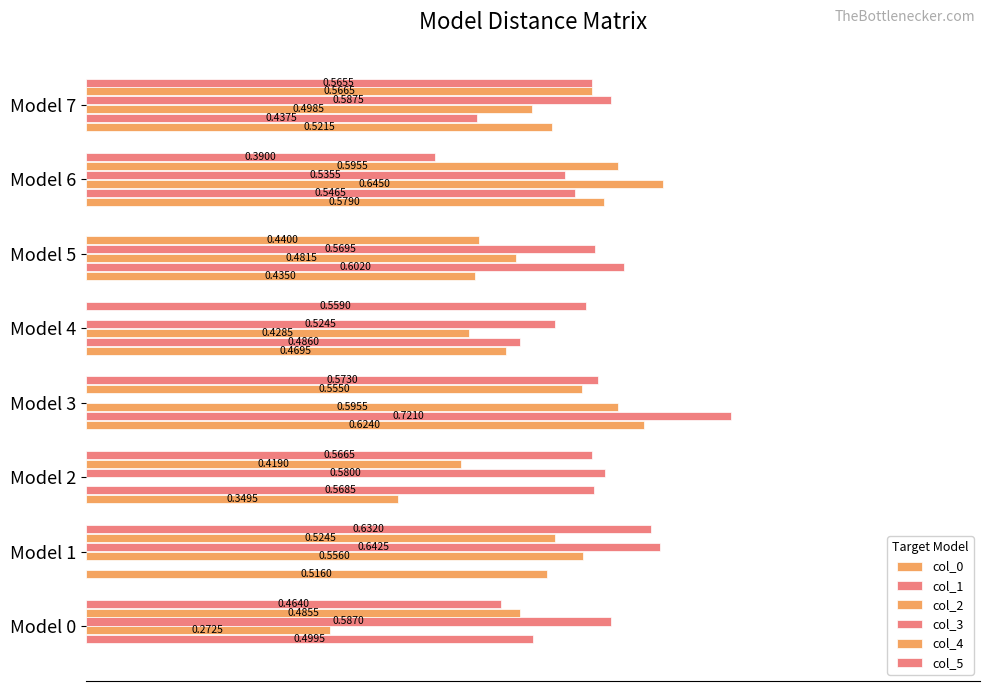

How many values in the col_1 series exceed 0?

7